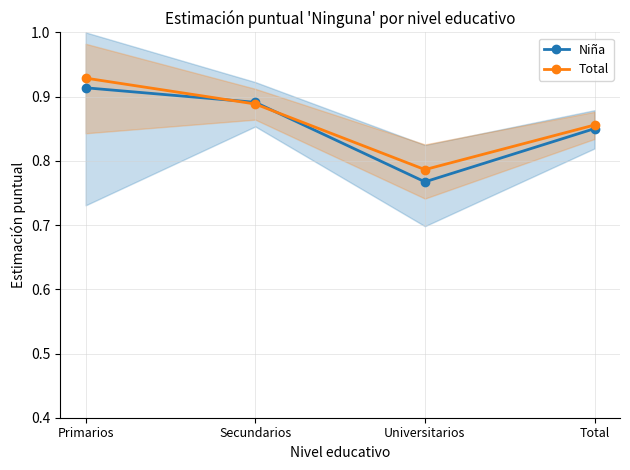

The Niña series shows 0.2 at Universitarios. True or false?

False